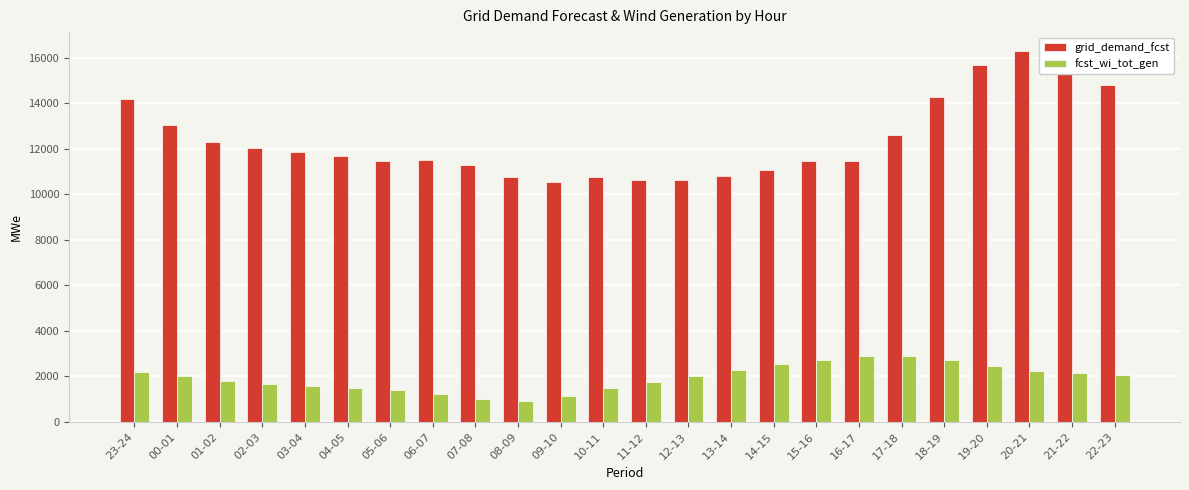

Which series has the largest total across all categories?

grid_demand_fcst